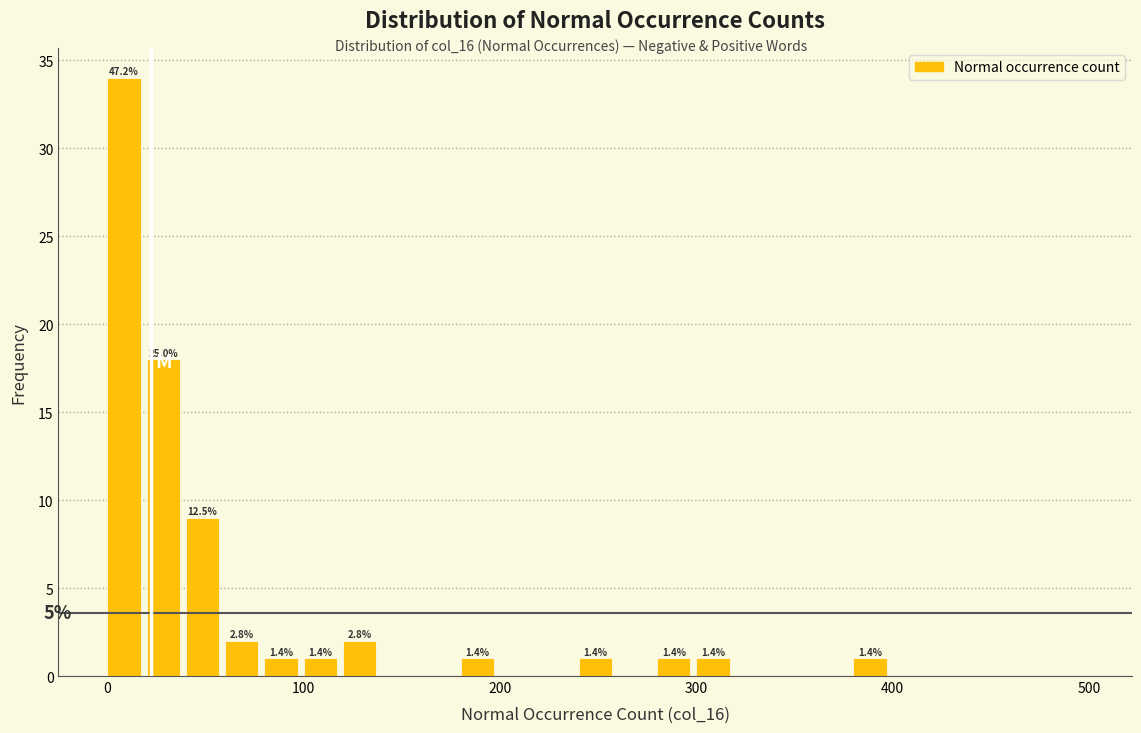

Around what value on the x-axis is the tallest bar? Give the approximate position of its centre, as read against the axis.

10